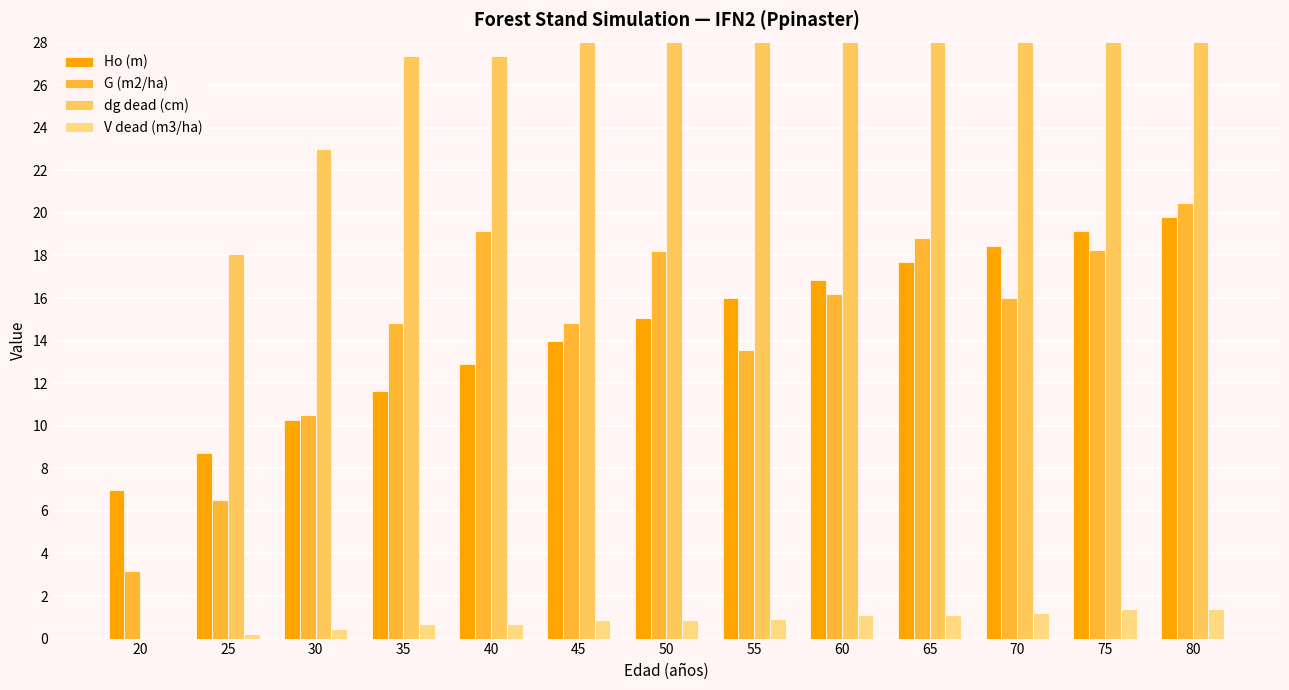

List the labels in order of dg dead (cm) value, smallest first.

20, 25, 30, 35, 40, 45, 50, 55, 60, 65, 70, 75, 80